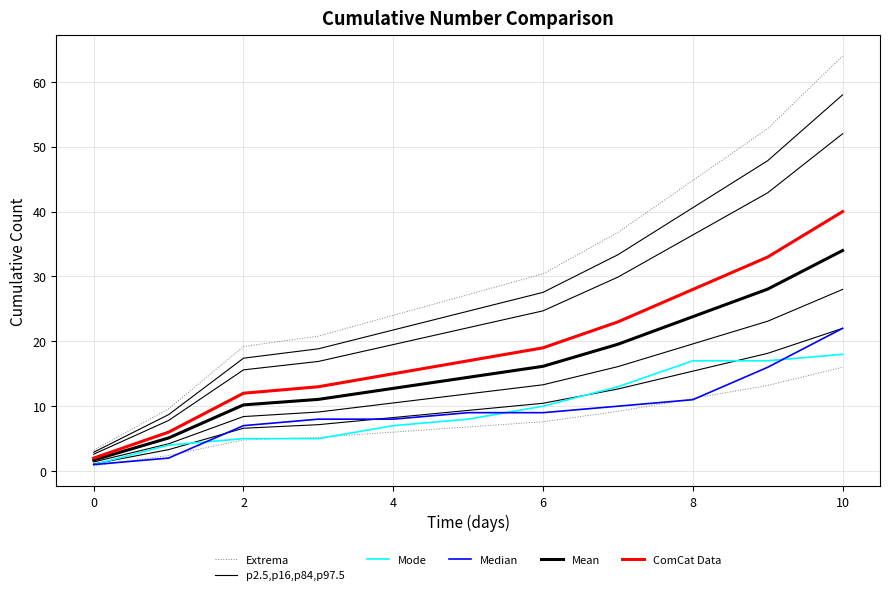

Reading right to left, what are all the values shown in this chart?

Extrema: 16.0	13.2	11.2	9.2	7.6	6.8	6.0	5.2	4.8	2.4	0.8
p2.5,p16,p84,p97.5: 22.0	18.2	15.4	12.7	10.5	9.4	8.2	7.2	6.6	3.3	1.1
Mode: 18.0	17.0	17.0	13.0	10.0	8.0	7.0	5.0	5.0	4.0	1.0
Median: 22.0	16.0	11.0	10.0	9.0	9.0	8.0	8.0	7.0	2.0	1.0
Mean: 34.0	28.1	23.8	19.6	16.1	14.4	12.8	11.0	10.2	5.1	1.7
ComCat Data: 40.0	33.0	28.0	23.0	19.0	17.0	15.0	13.0	12.0	6.0	2.0